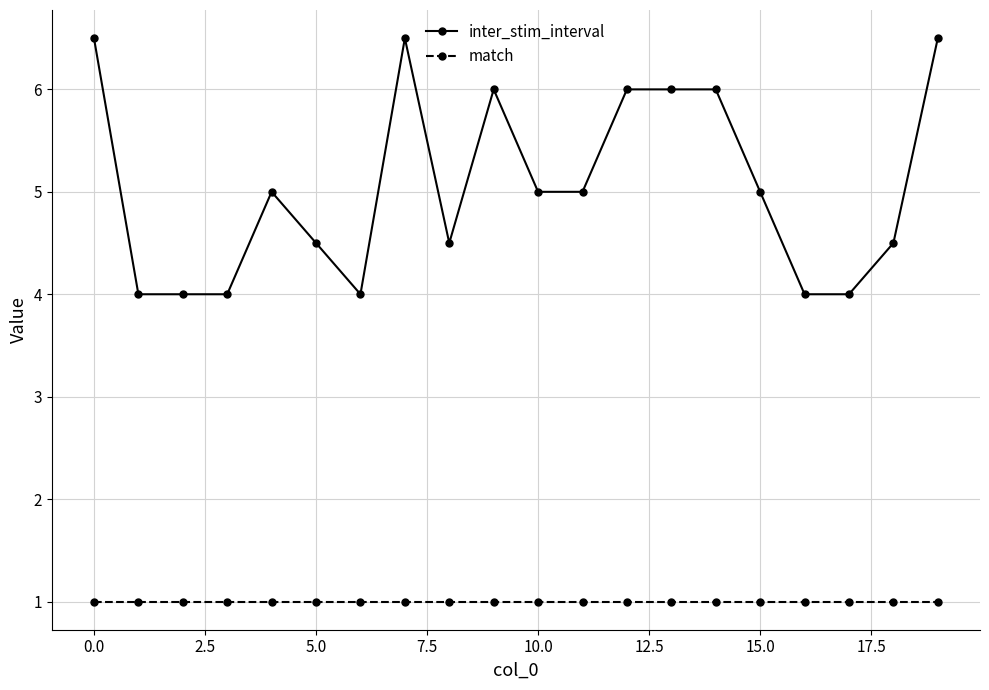

What is the value of the match point at the 18th from the left?

1.0